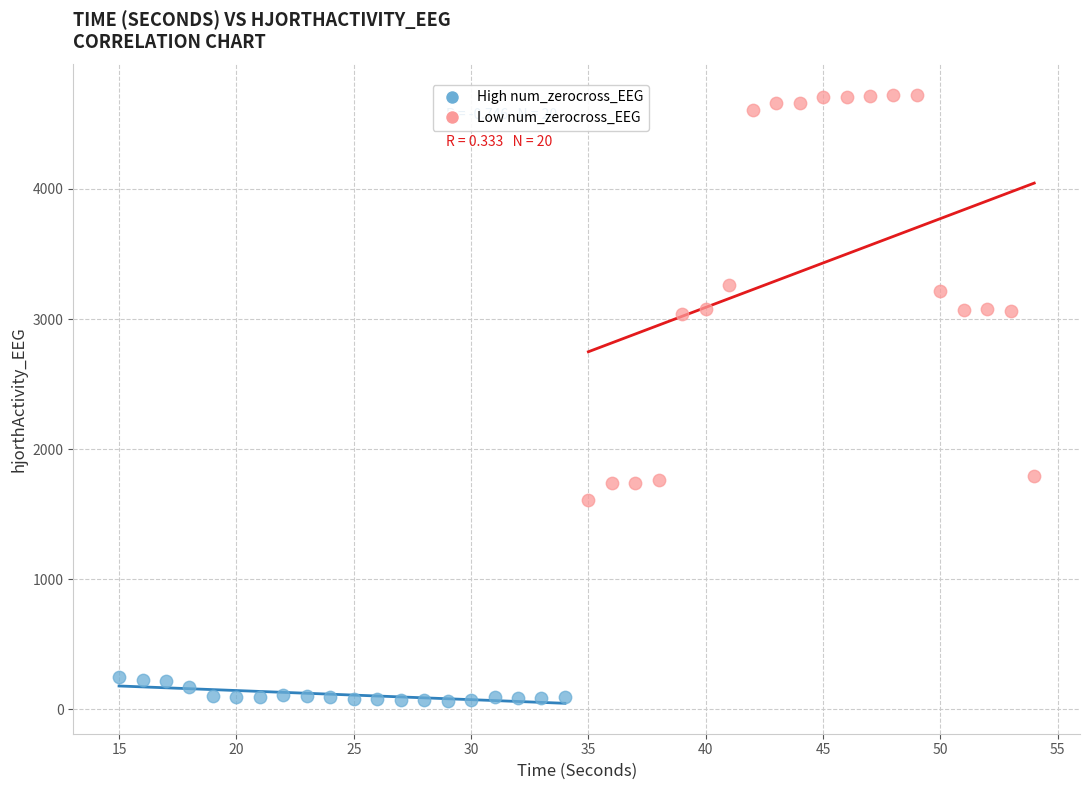

Which series has the widest spread of Y values?

Low num_zerocross_EEG